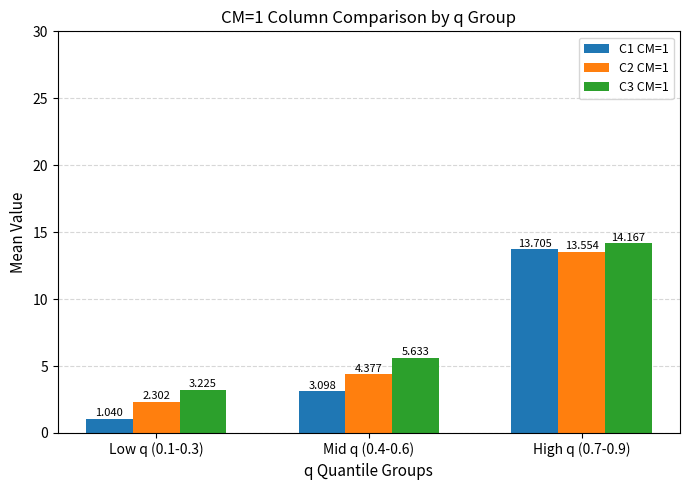

Is the value of C2 CM=1 at Mid q (0.4-0.6) greater than the value of C1 CM=1 at Mid q (0.4-0.6)?

Yes